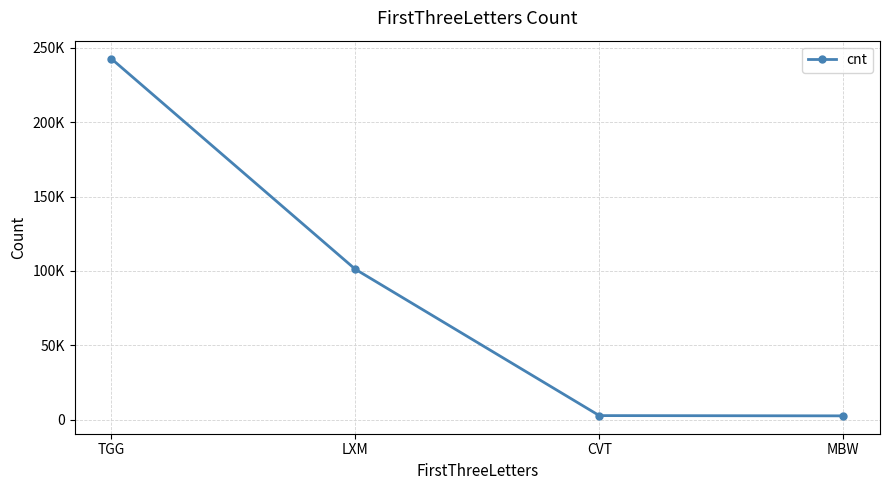

What is the difference between the second highest and minimum values?

98627